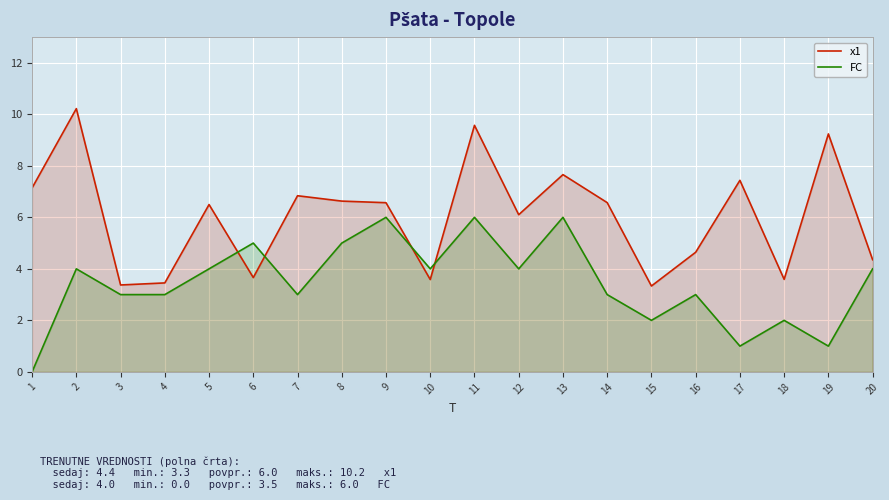

What is the difference between the second highest and second lowest values in the x1 series?

6.2